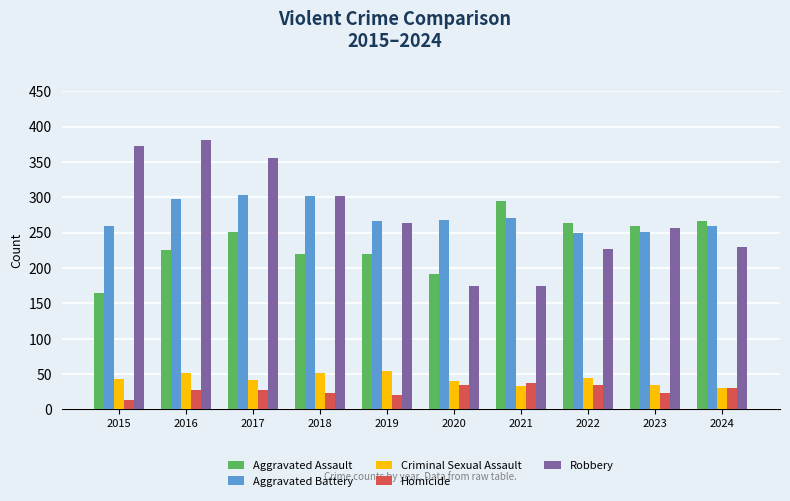

What is the value of the Aggravated Battery bar at the 3rd from the left?

303